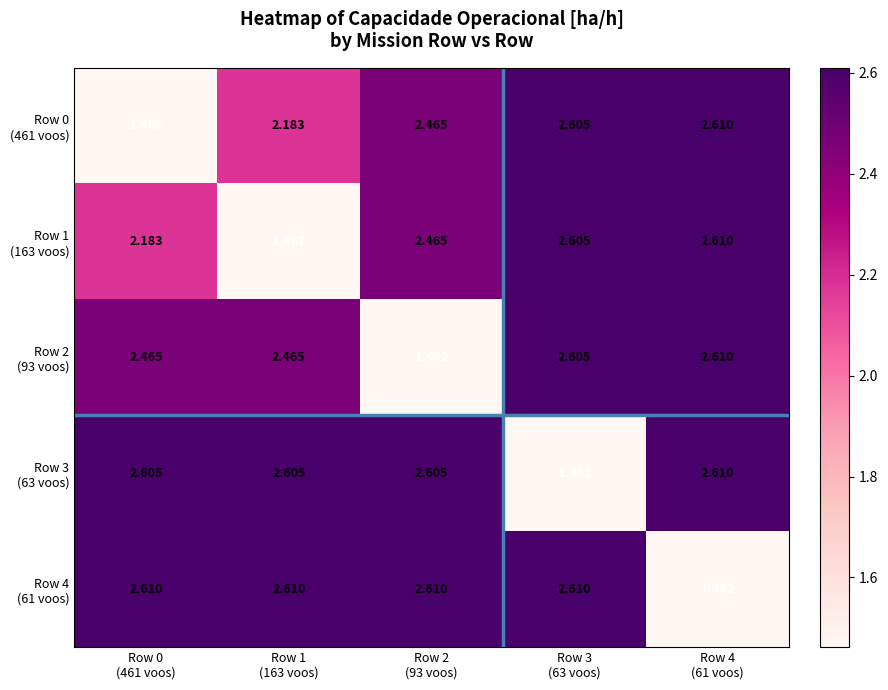

Between Row 0
(461 voos) and Row 1
(163 voos), which is larger?

Row 1
(163 voos)